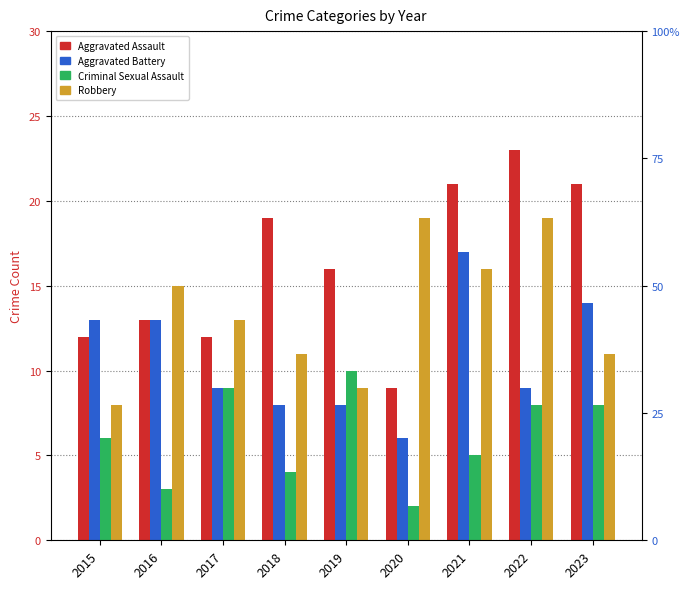

What are all the series names shown in the legend?

Aggravated Assault, Aggravated Battery, Criminal Sexual Assault, Robbery